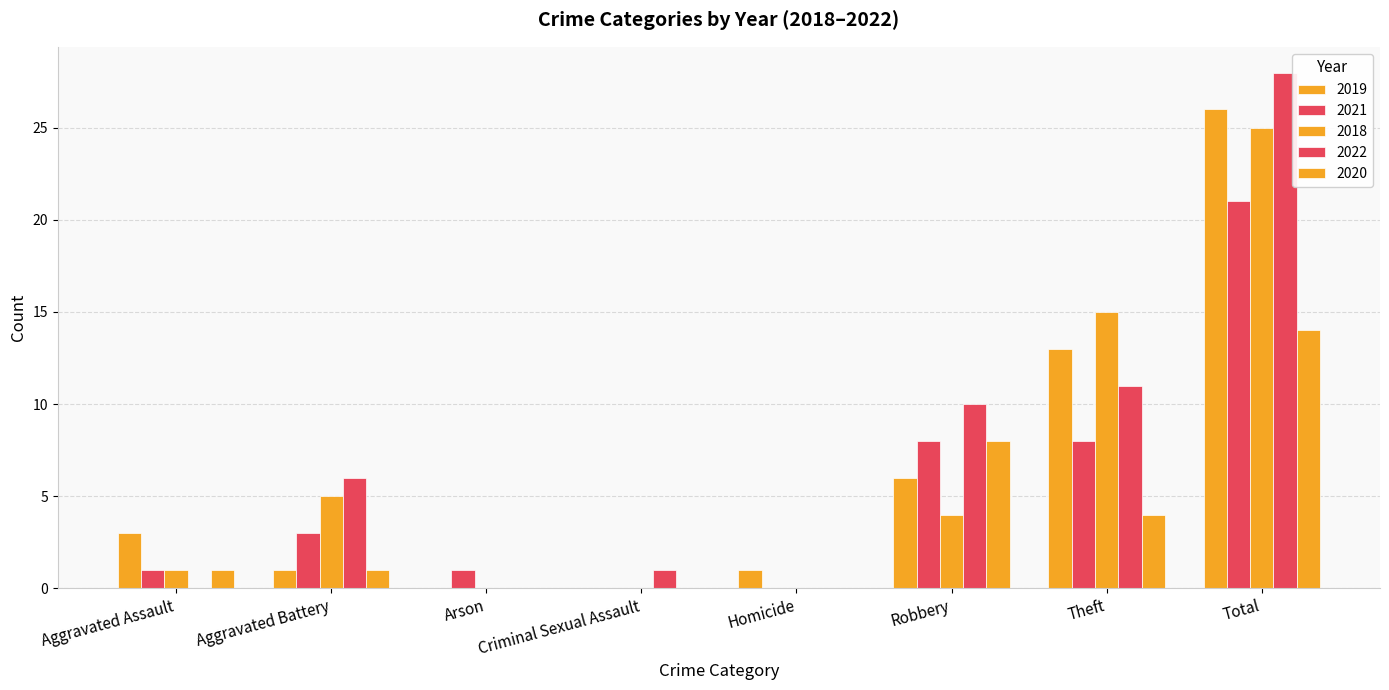

Count the number of categories in the chart.

8